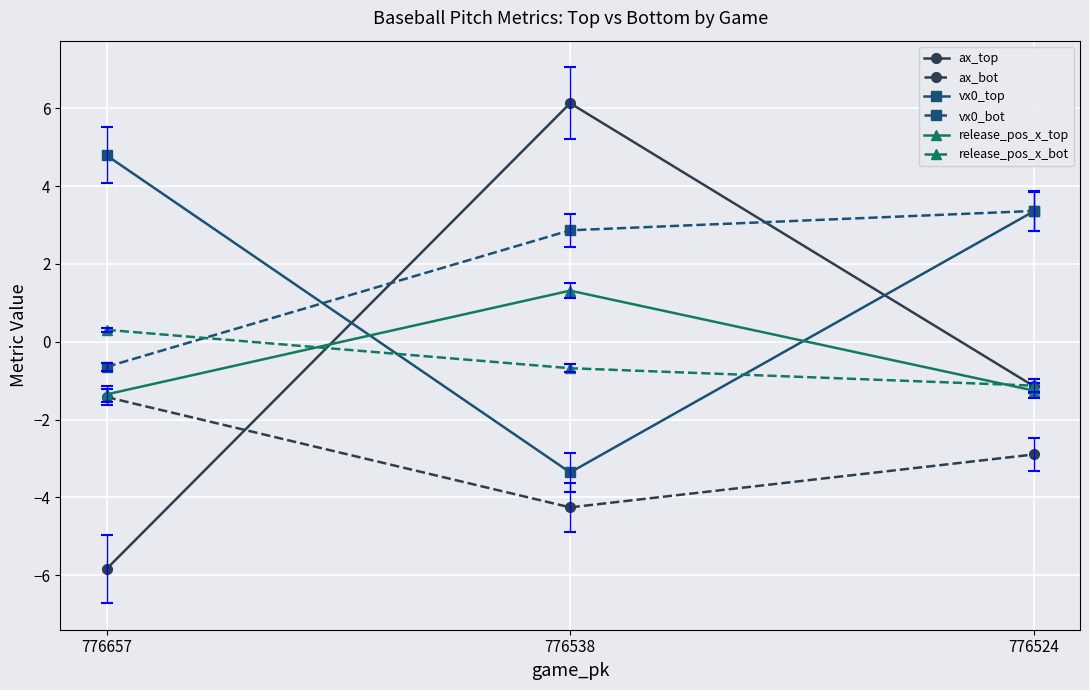

What is the total value across all series at 776524?

0.3